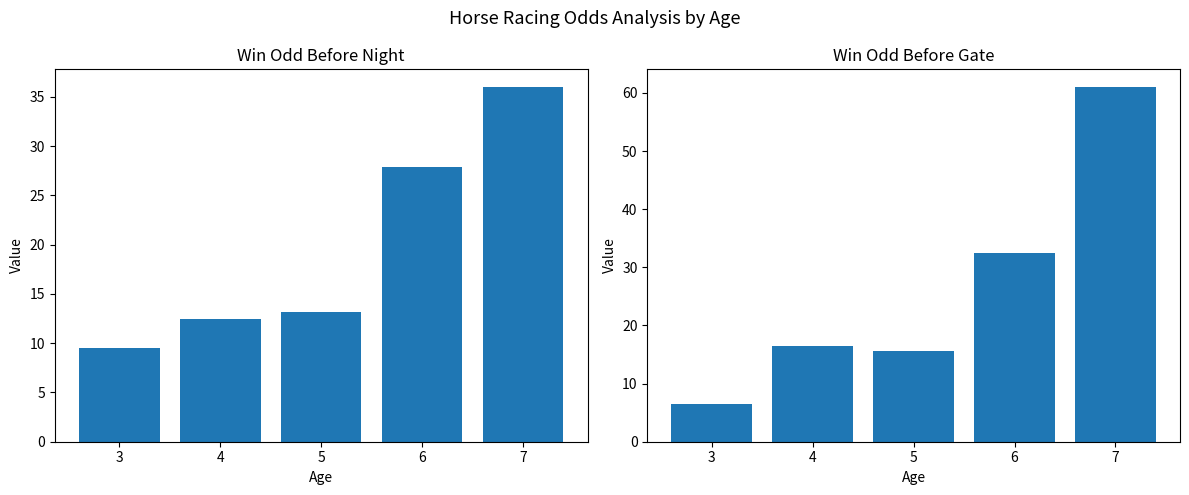

How many groups of bars are there?

5